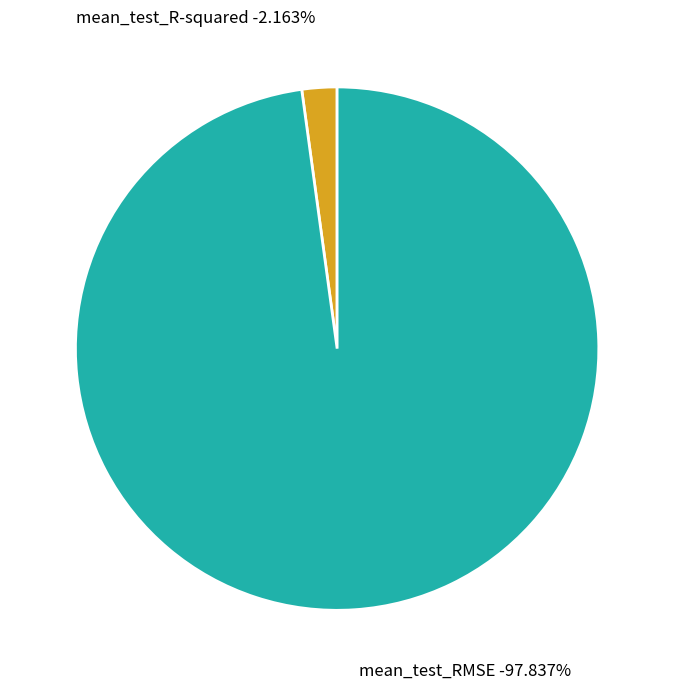

Between mean_test_R-squared and mean_test_RMSE, which is larger?

mean_test_RMSE